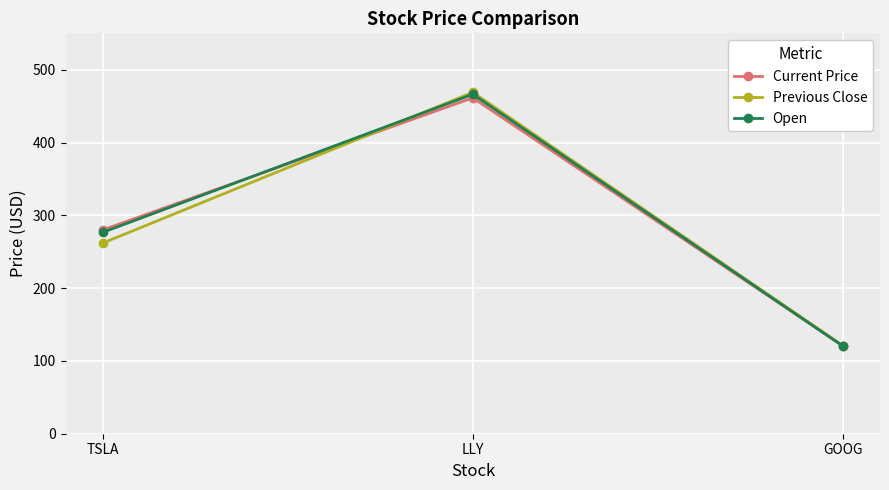

Reading left to right, extract all data points from this chart.

Current Price: TSLA=279.8	LLY=461.4	GOOG=120.6
Previous Close: TSLA=261.8	LLY=469.0	GOOG=121.0
Open: TSLA=276.5	LLY=466.3	GOOG=120.3